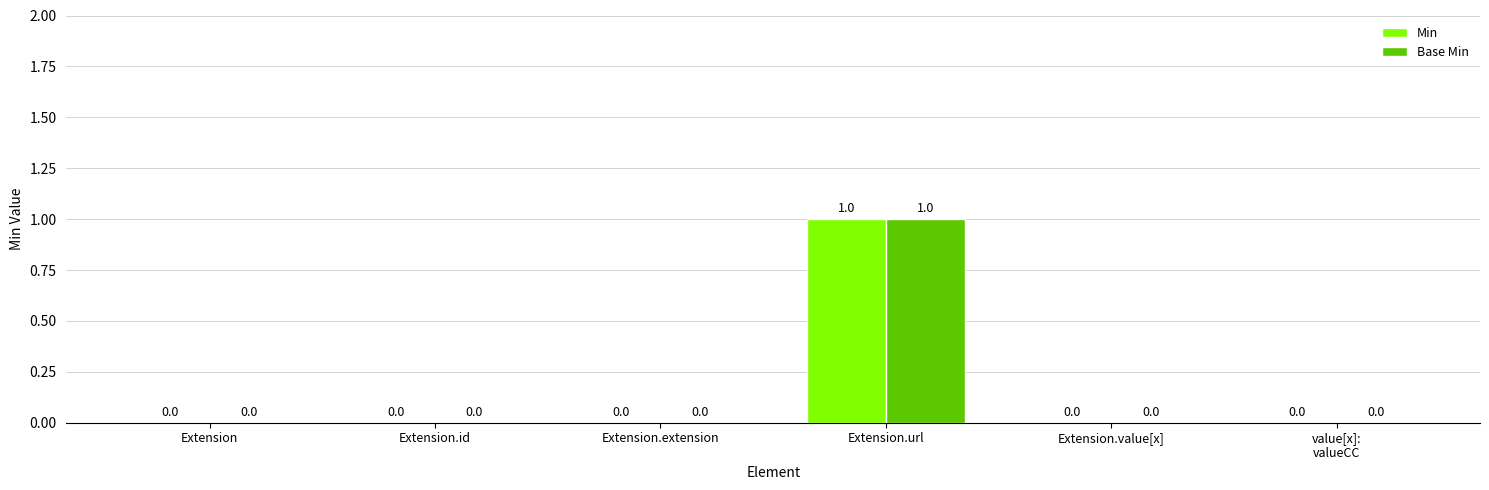

What is the highest value of the Base Min series?

1